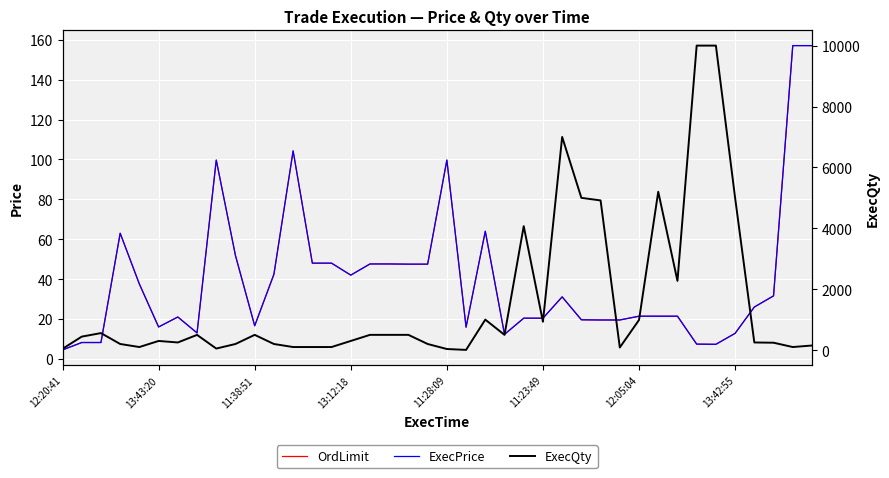

What is the minimum value shown in the chart?

4.5